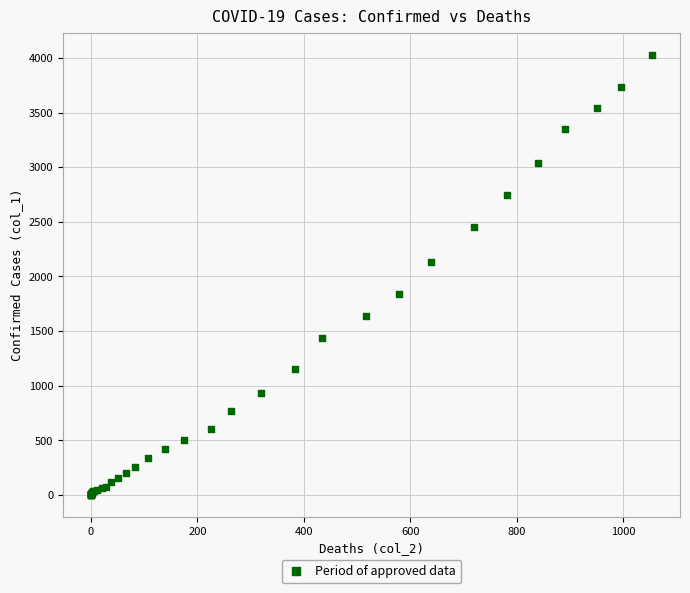

What Y value in the scatter plot is closest to 2015?

2131